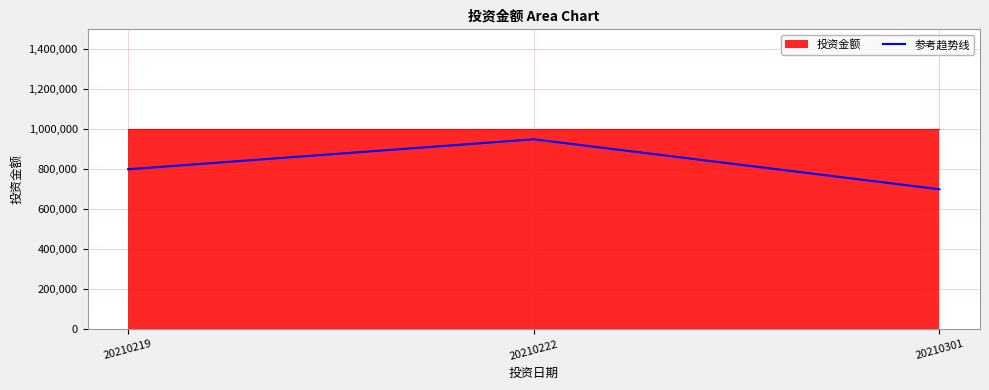

Count the values in the range 700000 to 950000.

3